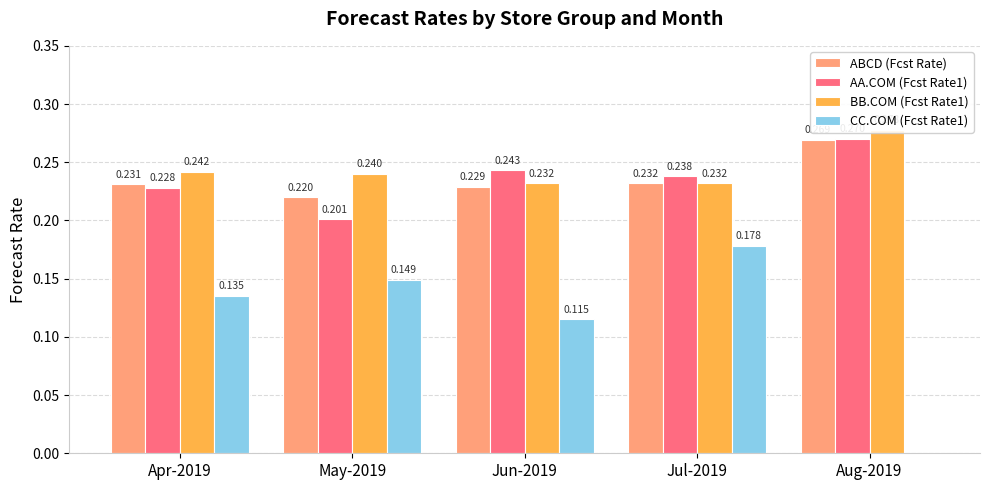

What is the maximum value for BB.COM (Fcst Rate1)?

0.3